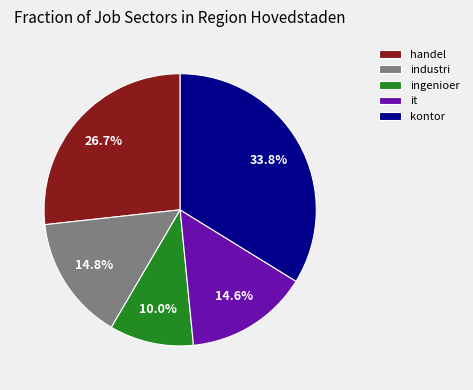

What percentage do it and ingenioer together represent?

24.6%